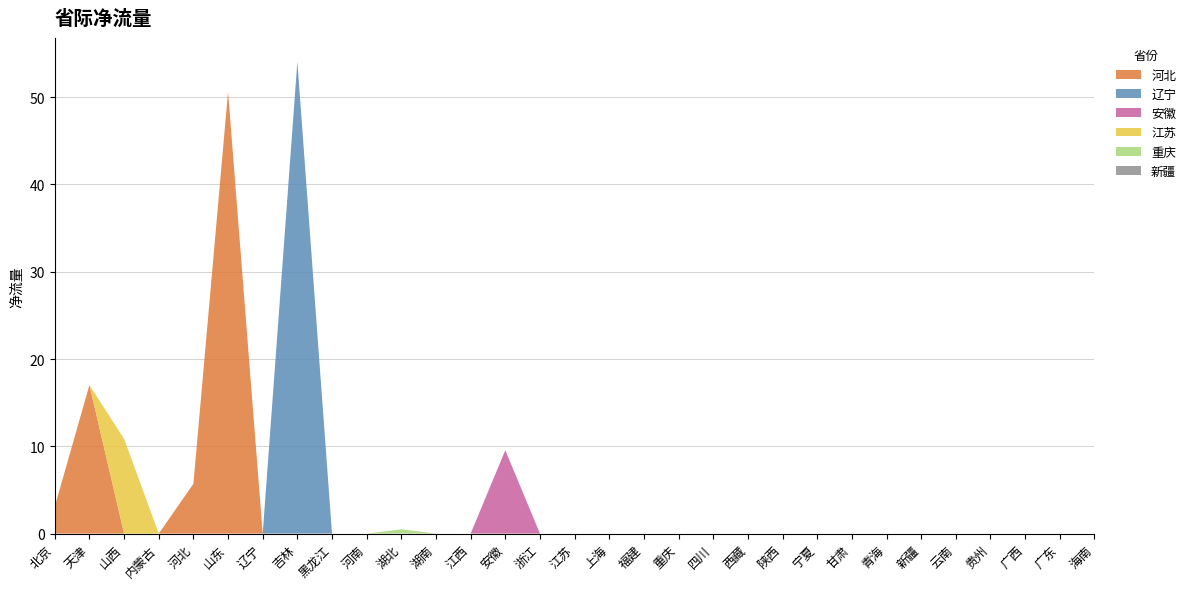

Reading left to right, list all the values displayed in this chart.

河北: 3.1	17.0	0.0	0.0	5.7	50.6	0.0	0.0	0.0	0.0	0.0	0.0	0.0	0.0	0.0	0.0	0.0	0.0	0.0	0.0	0.0	0.0	0.0	0.0	0.0	0.0	0.0	0.0	0.0	0.0	0.0
辽宁: 0.0	0.0	0.0	0.0	0.0	0.0	0.0	54.1	0.0	0.0	0.0	0.0	0.0	0.0	0.0	0.0	0.0	0.0	0.0	0.0	0.0	0.0	0.0	0.0	0.0	0.0	0.0	0.0	0.0	0.0	0.0
安徽: 0.0	0.0	0.0	0.0	0.0	0.0	0.0	0.0	0.0	0.0	0.0	0.0	0.0	9.5	0.0	0.0	0.0	0.0	0.0	0.0	0.0	0.0	0.0	0.0	0.0	0.0	0.0	0.0	0.0	0.0	0.0
江苏: 0.0	0.0	10.9	0.0	0.0	0.0	0.0	0.0	0.0	0.0	0.0	0.0	0.0	0.0	0.0	0.0	0.0	0.0	0.0	0.0	0.0	0.0	0.0	0.0	0.0	0.0	0.0	0.0	0.0	0.0	0.0
重庆: 0.0	0.0	0.0	0.0	0.0	0.0	0.0	0.0	0.0	0.0	0.5	0.0	0.0	0.0	0.0	0.0	0.0	0.0	0.0	0.0	0.0	0.0	0.0	0.0	0.0	0.0	0.0	0.0	0.0	0.0	0.0
新疆: 0.0	0.0	0.0	0.0	0.0	0.0	0.0	0.0	0.0	0.0	0.0	0.0	0.0	0.0	0.0	0.0	0.0	0.0	0.0	0.0	0.0	0.0	0.0	0.0	0.0	0.0	0.0	0.0	0.0	0.0	0.0